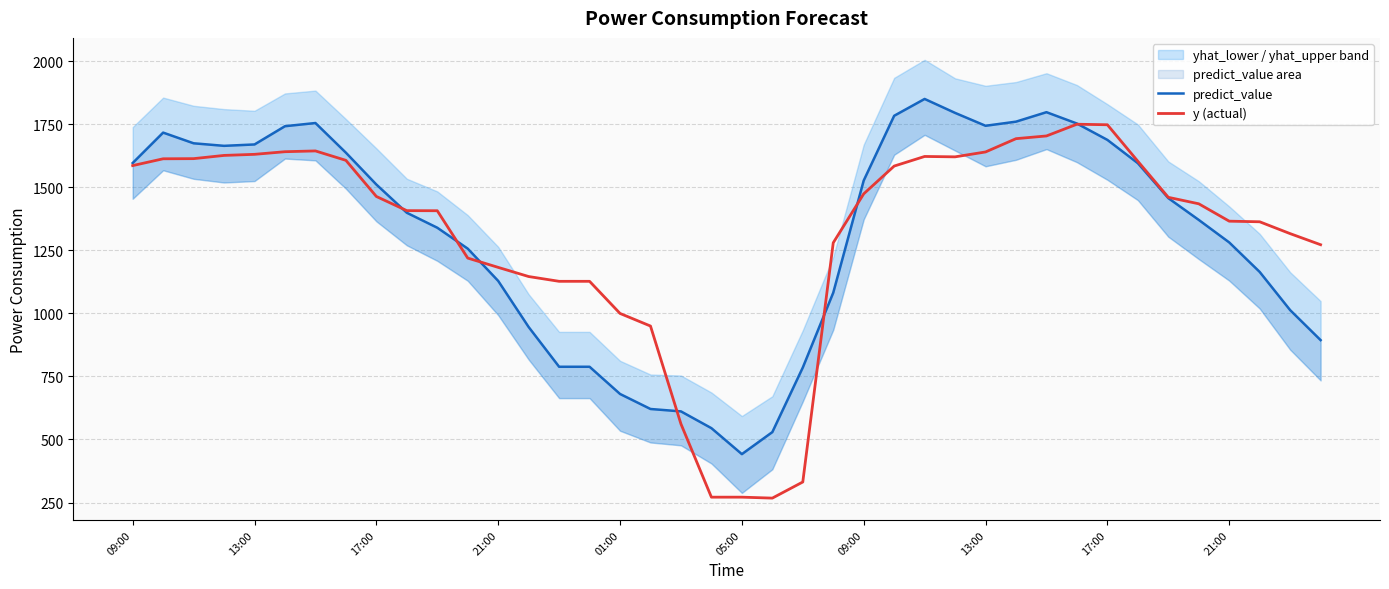

After their last crossing, which series has the higher values: y (actual) or predict_value?

y (actual)